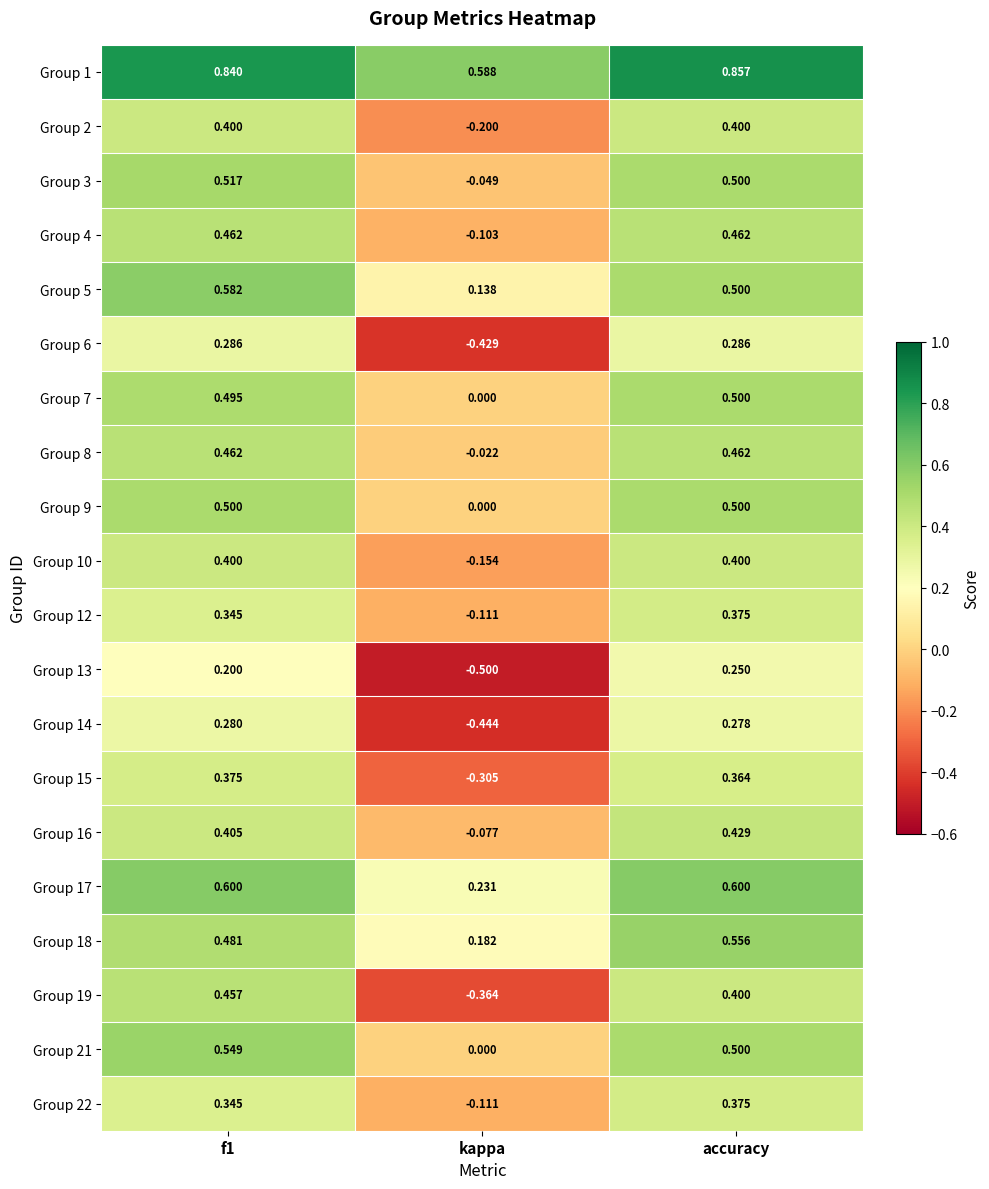

At which label does Group 10 reach its minimum?

kappa